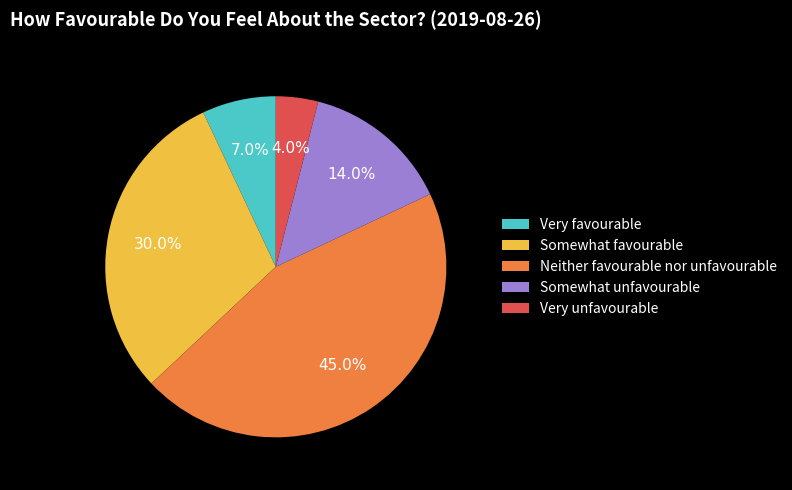

Between Very unfavourable and Somewhat favourable, which is larger?

Somewhat favourable